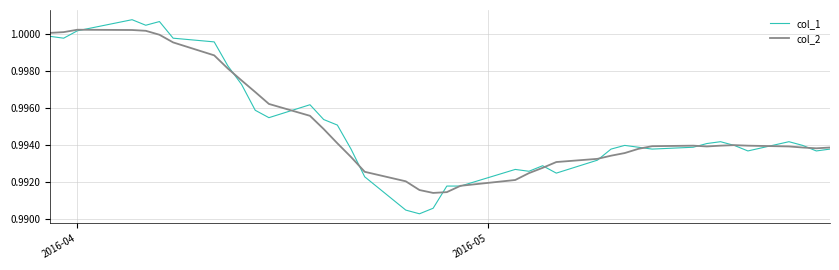

Rank the series by their maximum value, from lowest to highest.

col_2, col_1